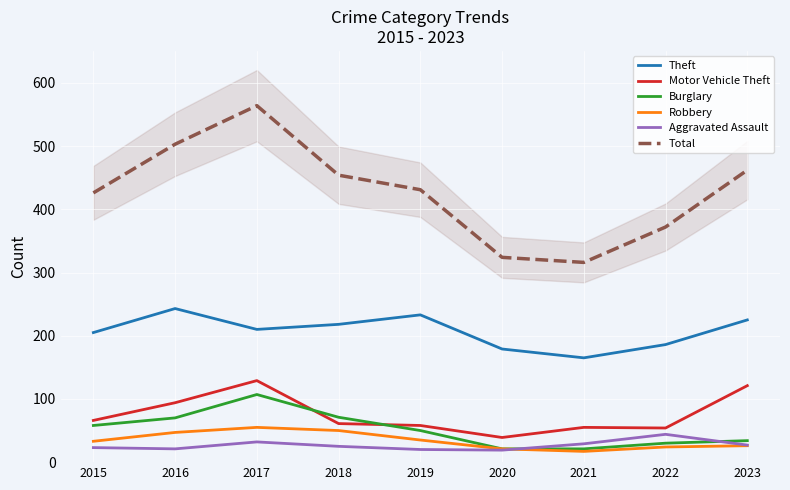

True or false: Aggravated Assault has a value of 34 at 2020.

False